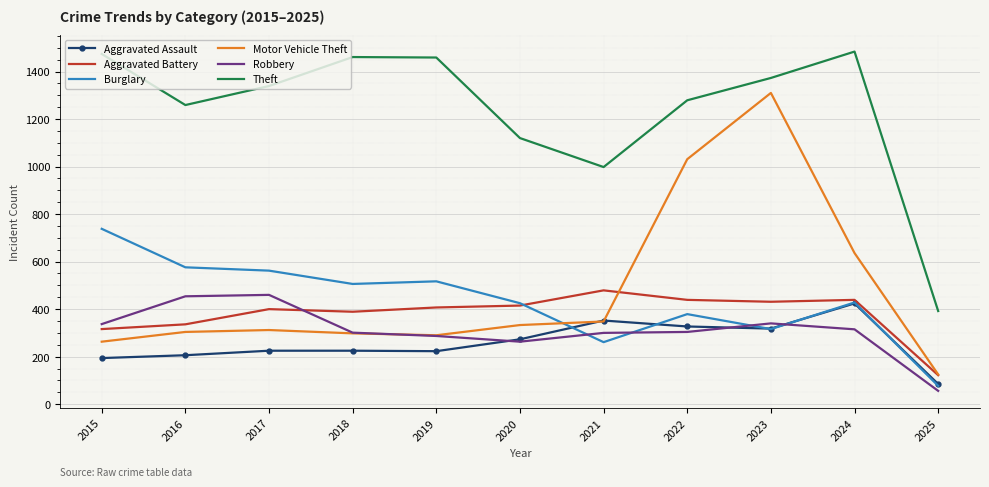

What is the difference between the maximum and second lowest values in the Aggravated Assault series?

230